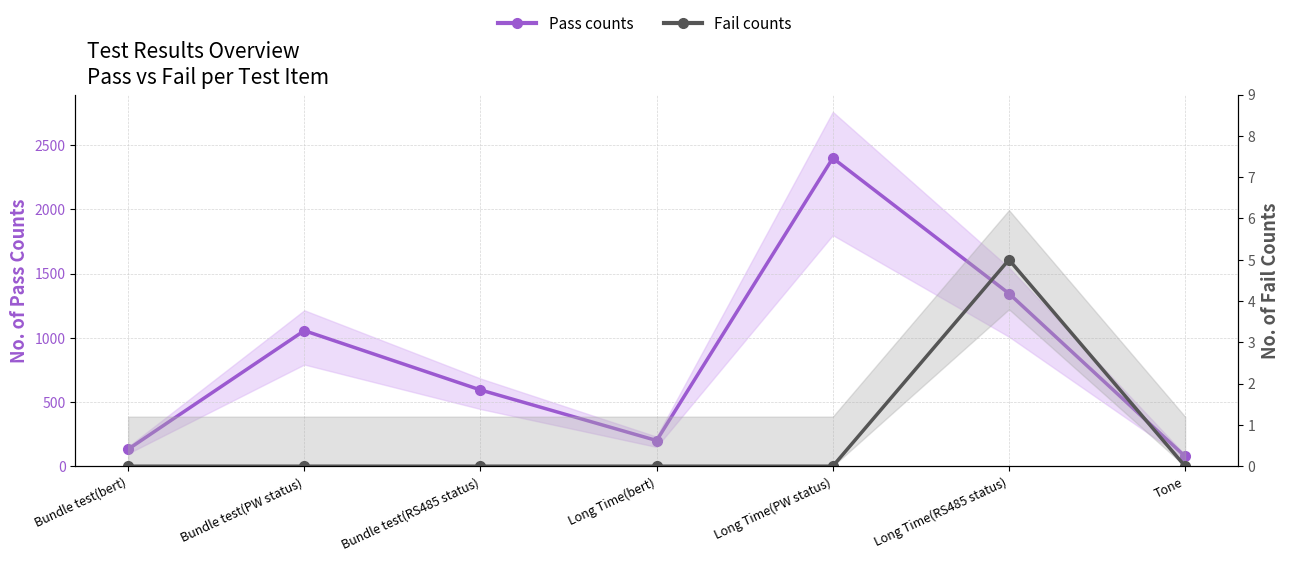

True or false: Pass counts and Fail counts cross at least once.

False